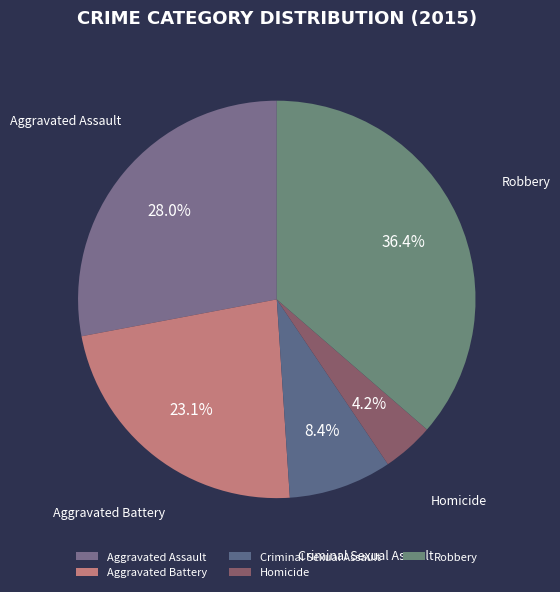

Which category has the biggest portion of the pie?

Robbery